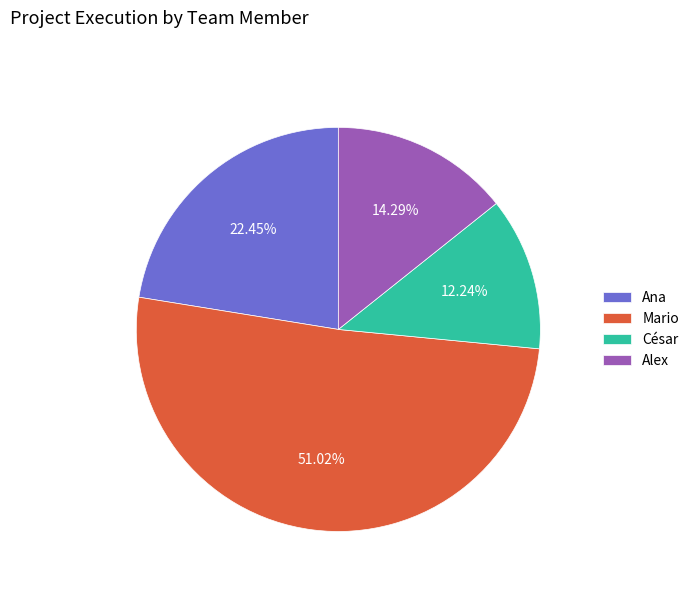

Approximately how many times larger is the value at Mario compared to Ana?

2.3